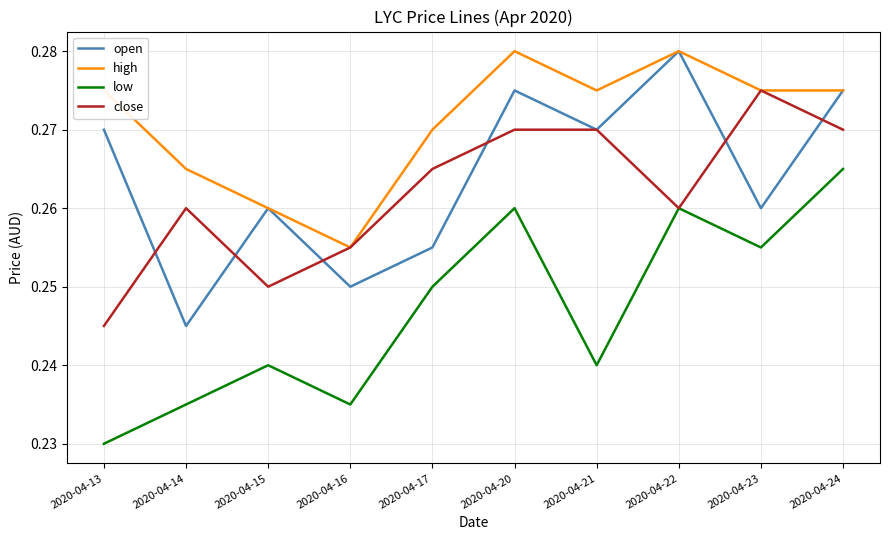

What is the total value across all series at 2020-04-20?

1.1